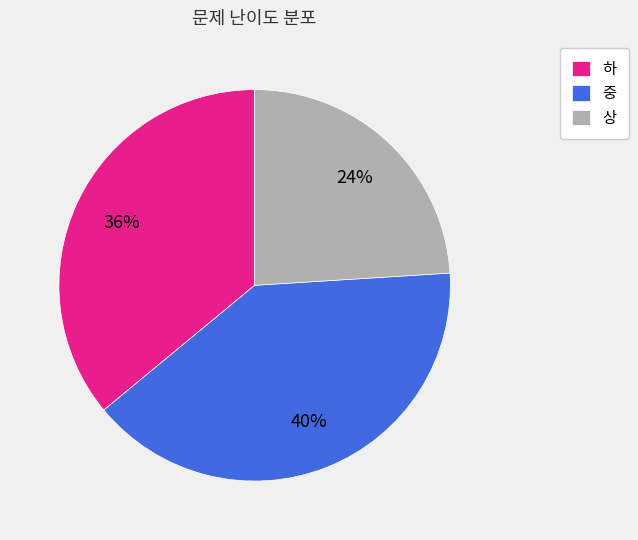

Approximately how many times larger is the value at 중 compared to 하?

1.1